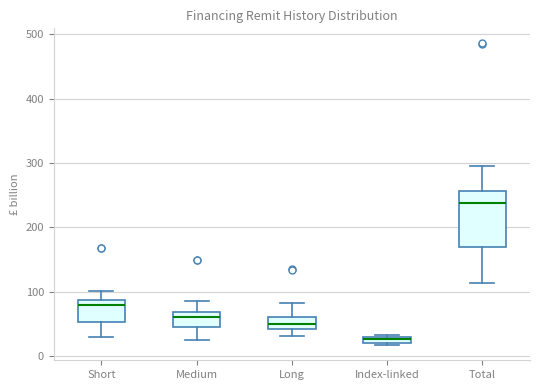

Where does the upper whisker of the box for Short end on the y-axis? The values are not printed on the chart, so give them approximately, as read against the axis.

100